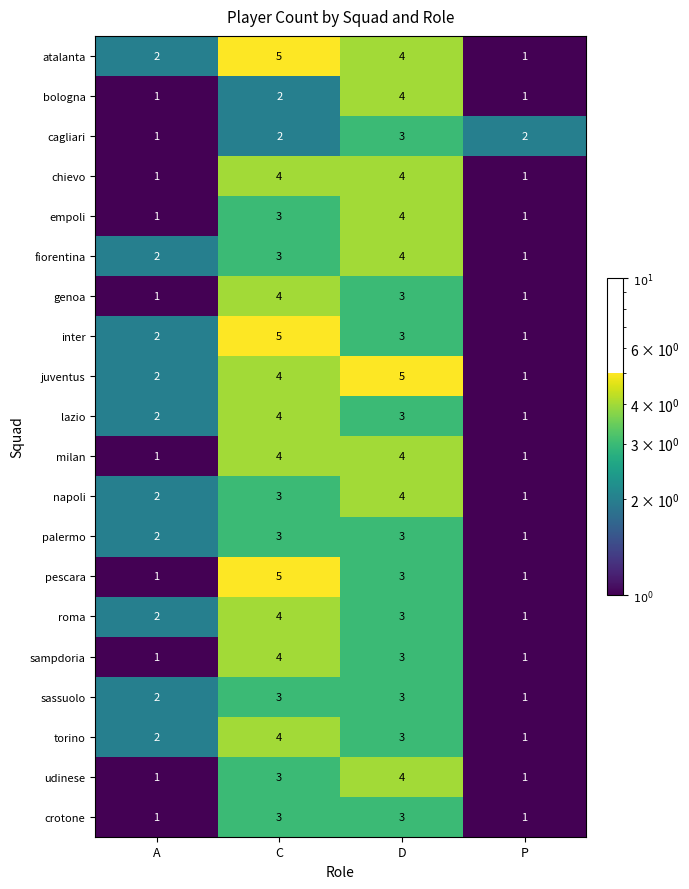

True or false: sampdoria has a value of 1 at A.

True